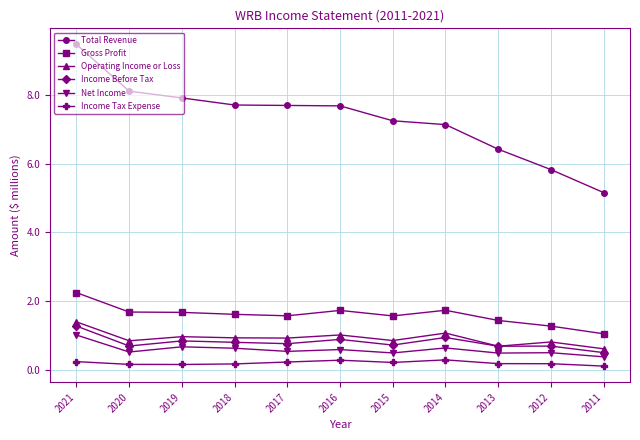

Between 2017 and 2011, which series saw the biggest shift?

Total Revenue